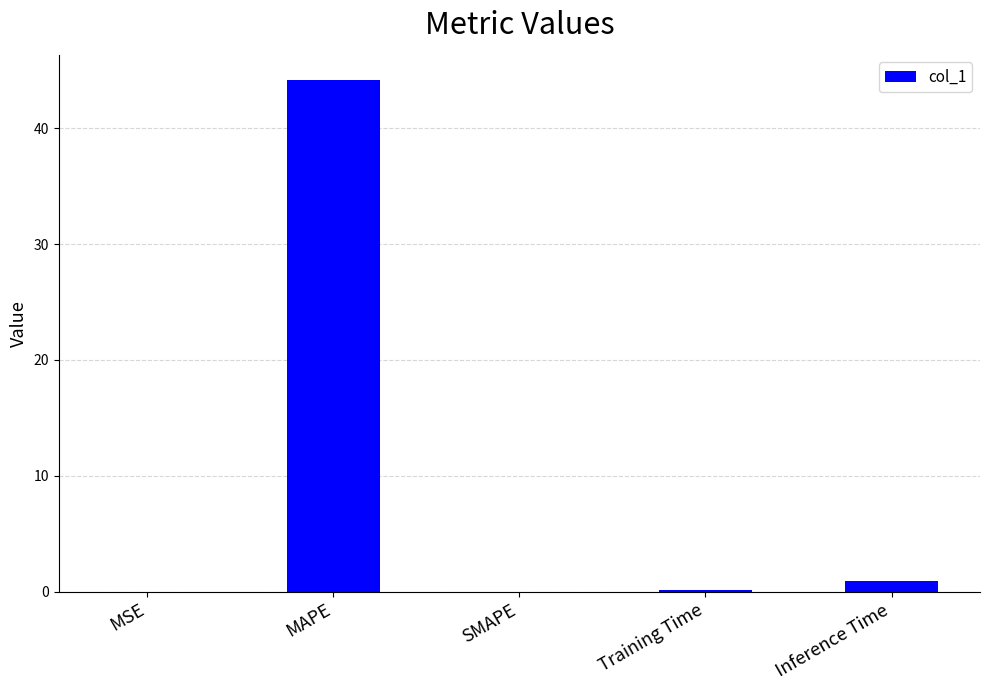

Is it true that the value at MAPE is 26.8?

False